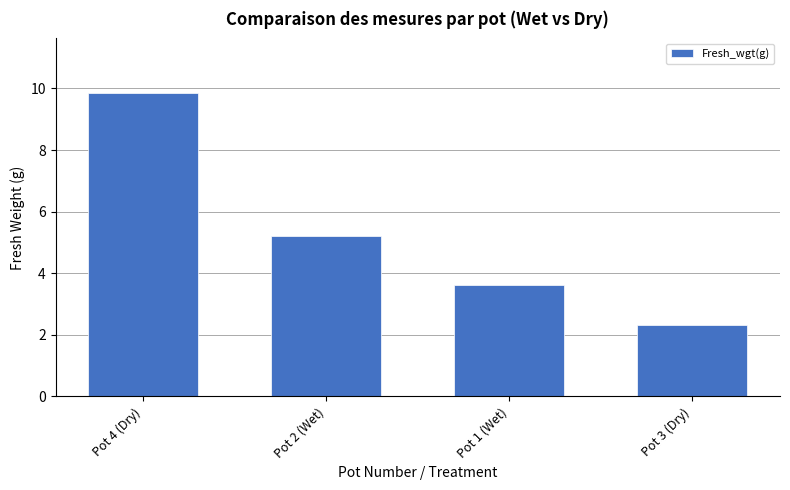

True or false: the data shows 5.2 at Pot 2 (Wet).

True